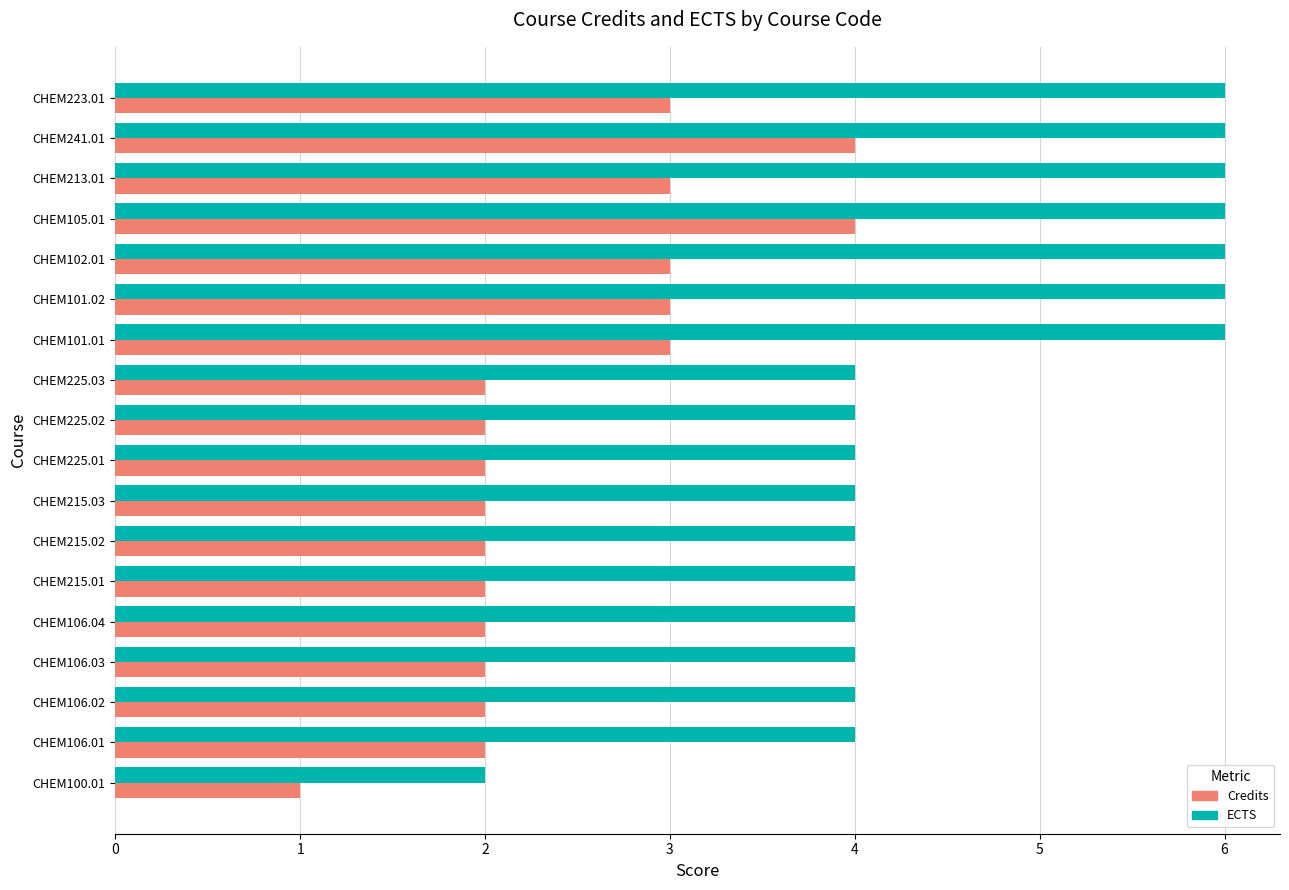

Is the value of Credits at CHEM225.01 greater than the value of ECTS at CHEM105.01?

No